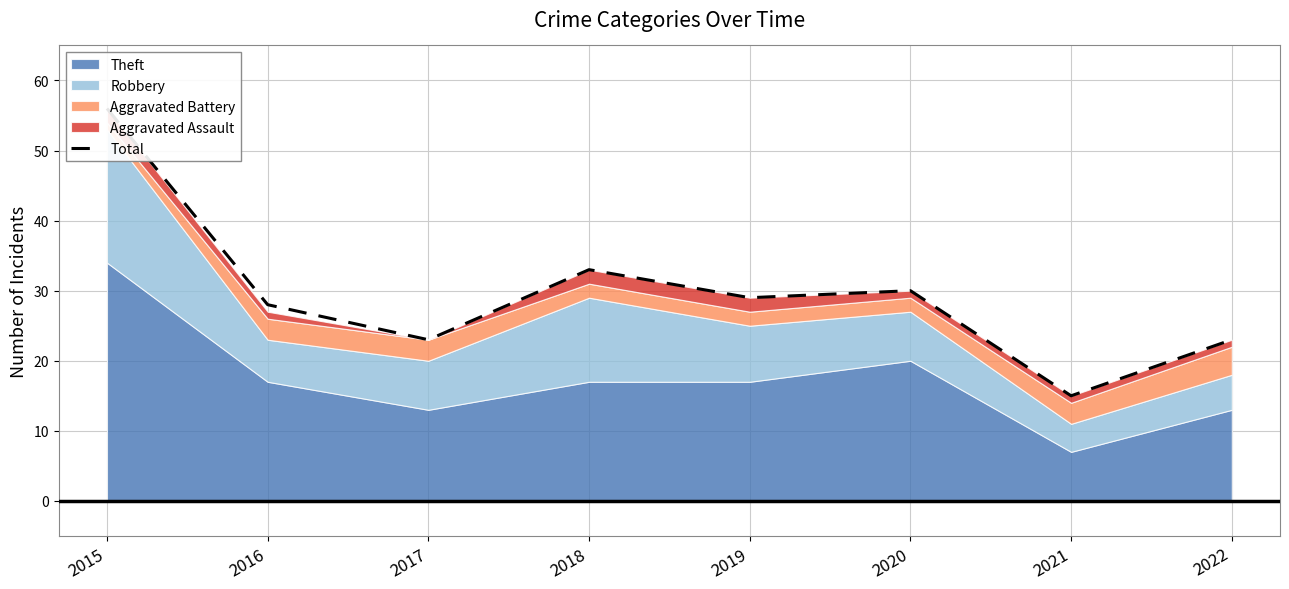

How many values exceed 29?

3